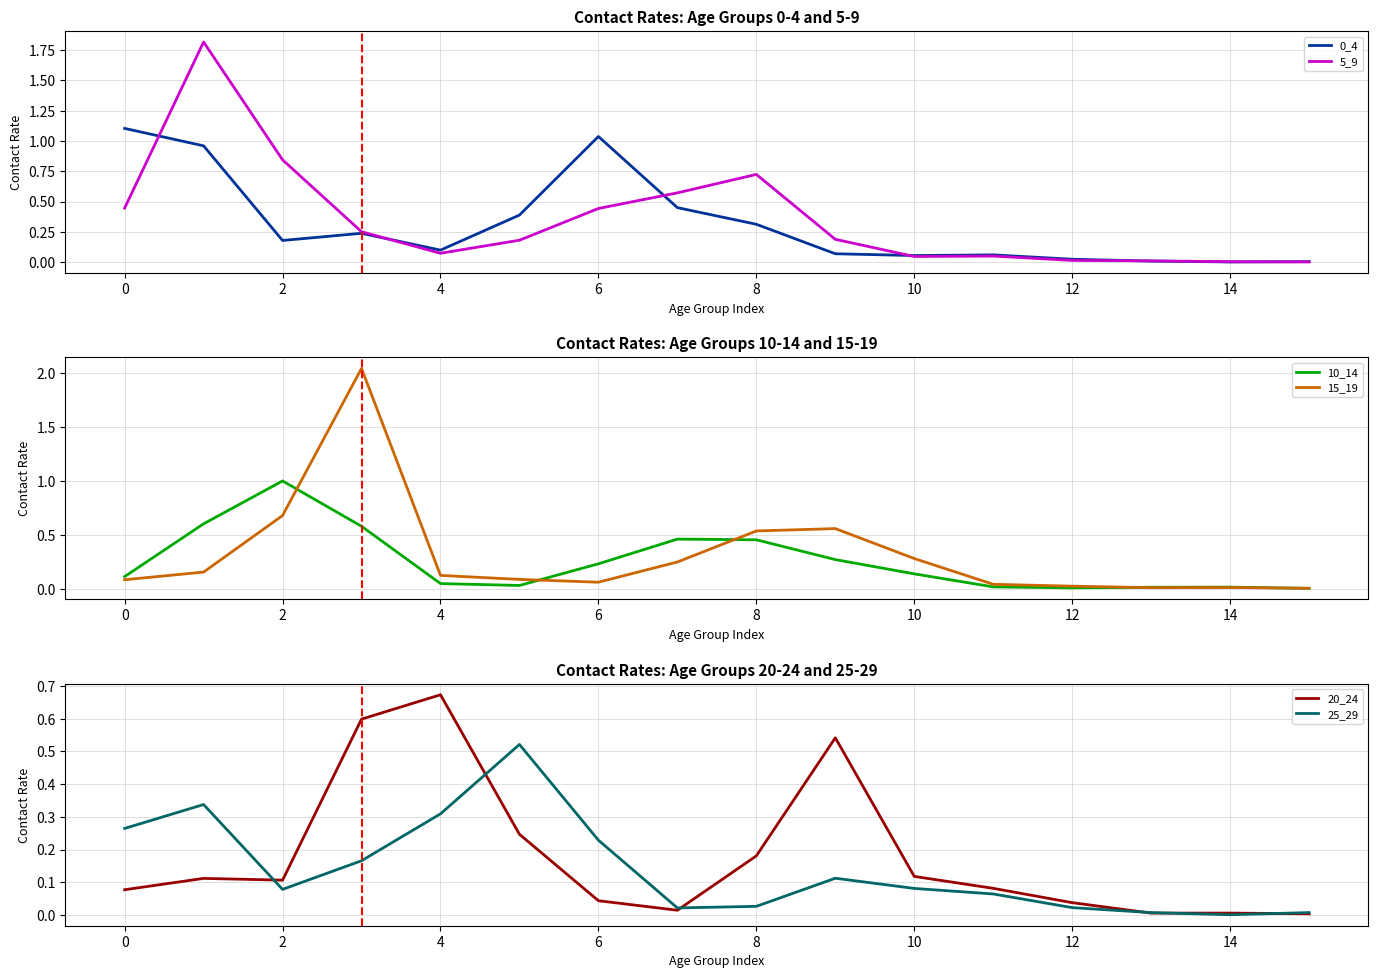

Reading left to right, extract all data points from this chart.

0_4: 1.1	1.0	0.2	0.2	0.1	0.4	1.0	0.4	0.3	0.1	0.1	0.1	0.0	0.0	0.0	0.0
5_9: 0.4	1.8	0.8	0.3	0.1	0.2	0.4	0.6	0.7	0.2	0.0	0.1	0.0	0.0	0.0	0.0
10_14: 0.1	0.6	1.0	0.6	0.0	0.0	0.2	0.5	0.5	0.3	0.1	0.0	0.0	0.0	0.0	0.0
15_19: 0.1	0.2	0.7	2.0	0.1	0.1	0.1	0.2	0.5	0.6	0.3	0.0	0.0	0.0	0.0	0.0
20_24: 0.1	0.1	0.1	0.6	0.7	0.2	0.0	0.0	0.2	0.5	0.1	0.1	0.0	0.0	0.0	0.0
25_29: 0.3	0.3	0.1	0.2	0.3	0.5	0.2	0.0	0.0	0.1	0.1	0.1	0.0	0.0	0.0	0.0